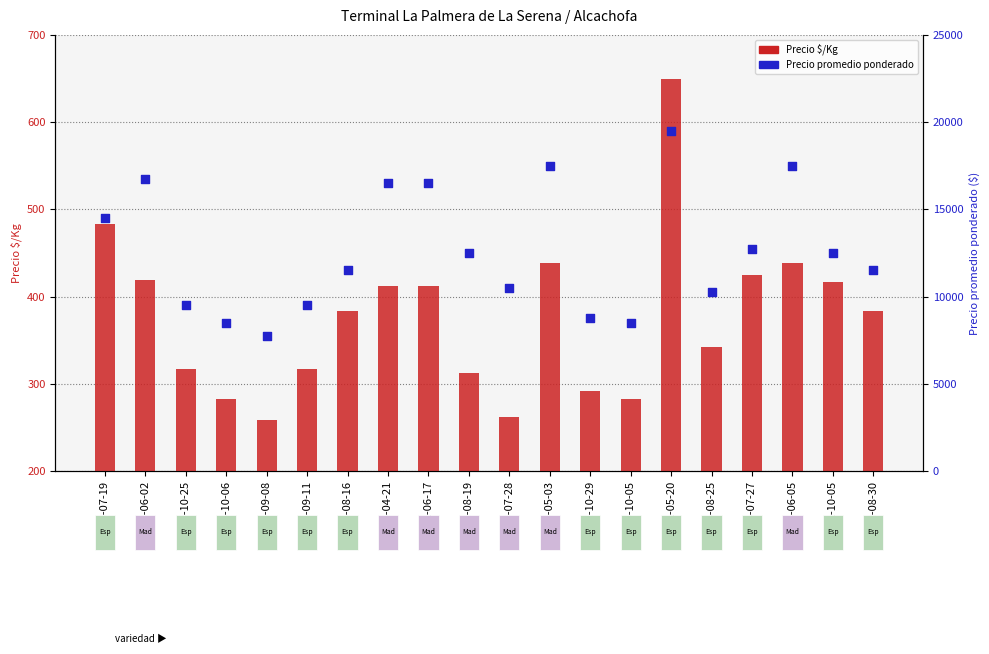

Which series contains the highest Y value?

Precio promedio ponderado